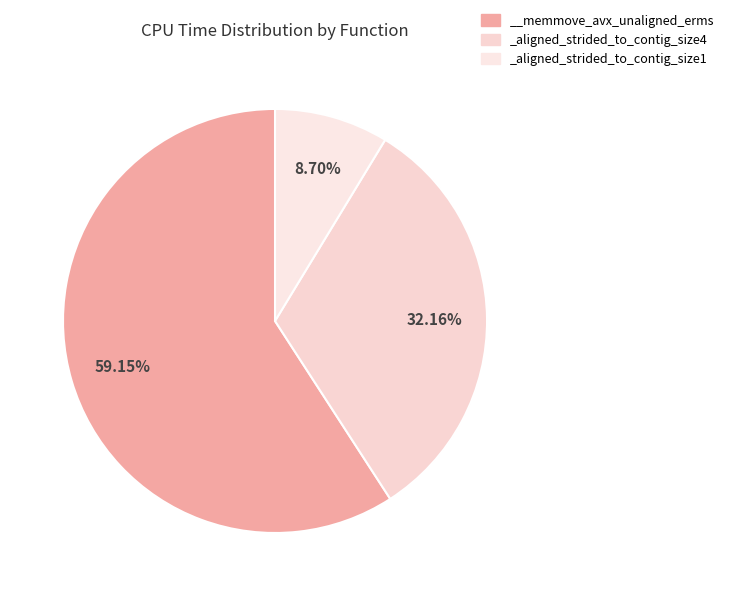

To the nearest percent, what is the difference between the __memmove_avx_unaligned_erms and _aligned_strided_to_contig_size1 slice percentages?

50%